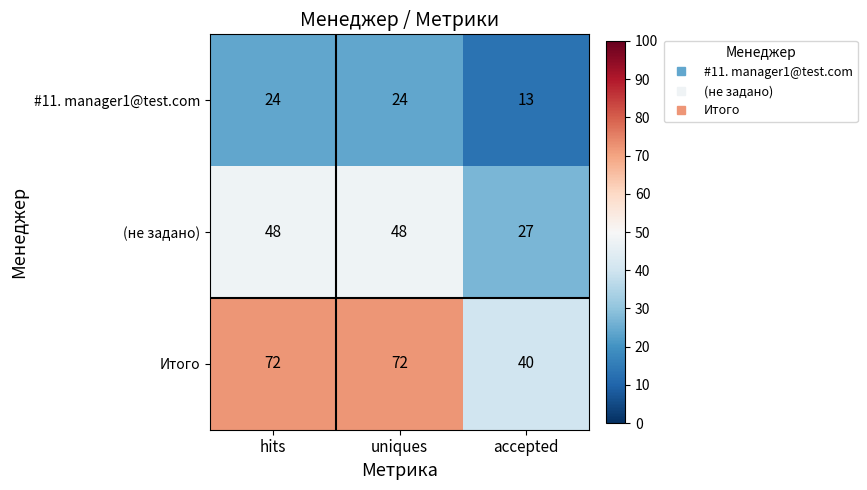

At which category does the chart reach its minimum across all series?

accepted